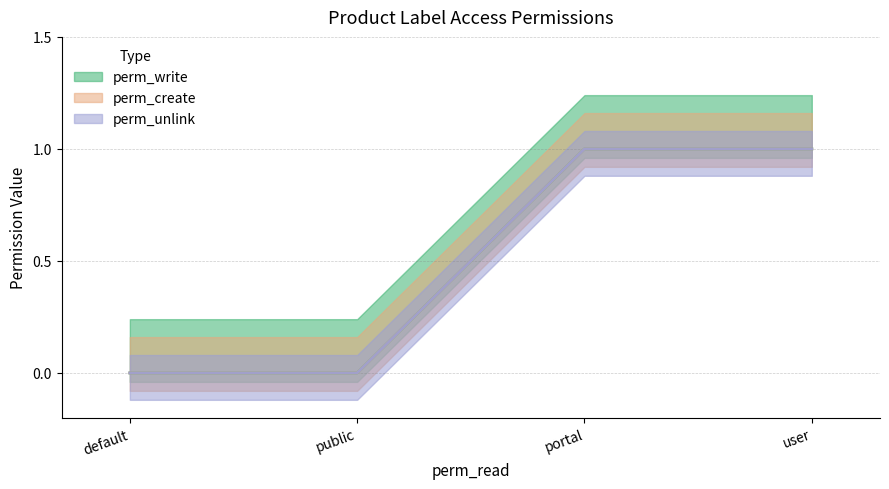

True or false: perm_create and perm_unlink intersect in this chart.

False